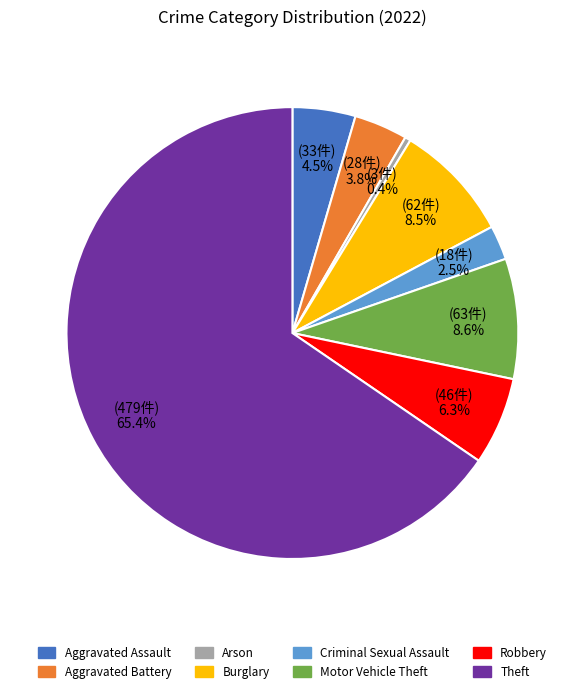

Which slice is the largest?

Theft